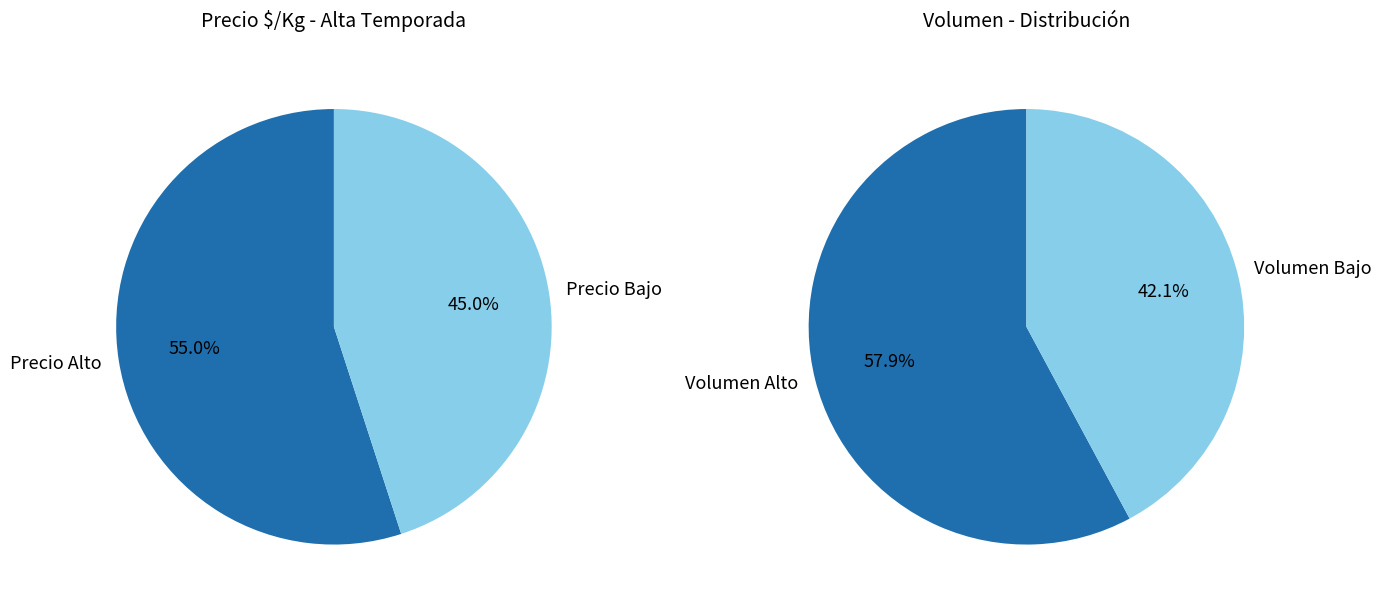

Is it true that 36 is 1% of the pie?

False